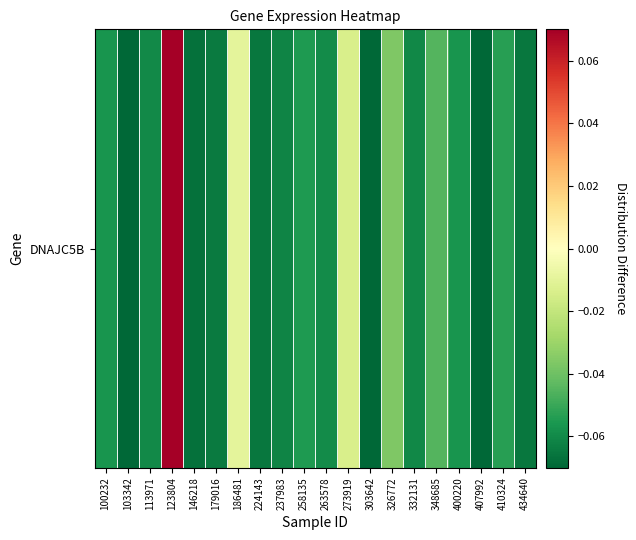

Where is the data nearest to the value 0?

186481